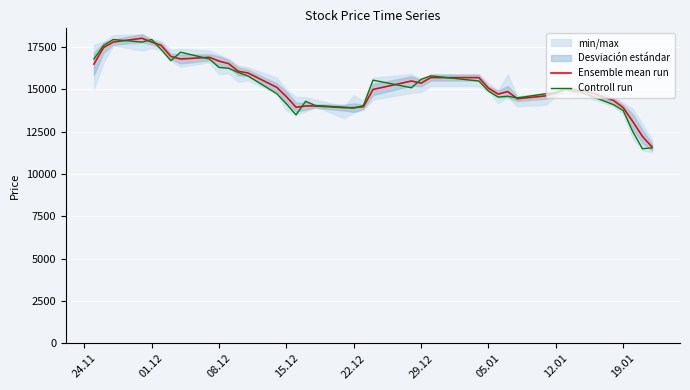

What is the lowest value of the Ensemble mean run series?

11600